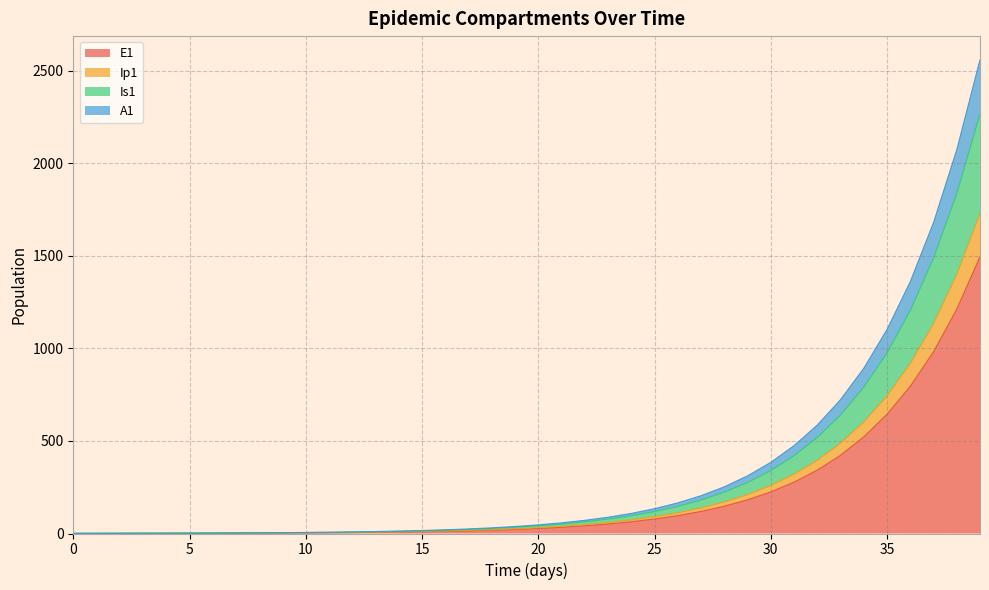

True or false: E1 has a value of 12.8 at 14.

False